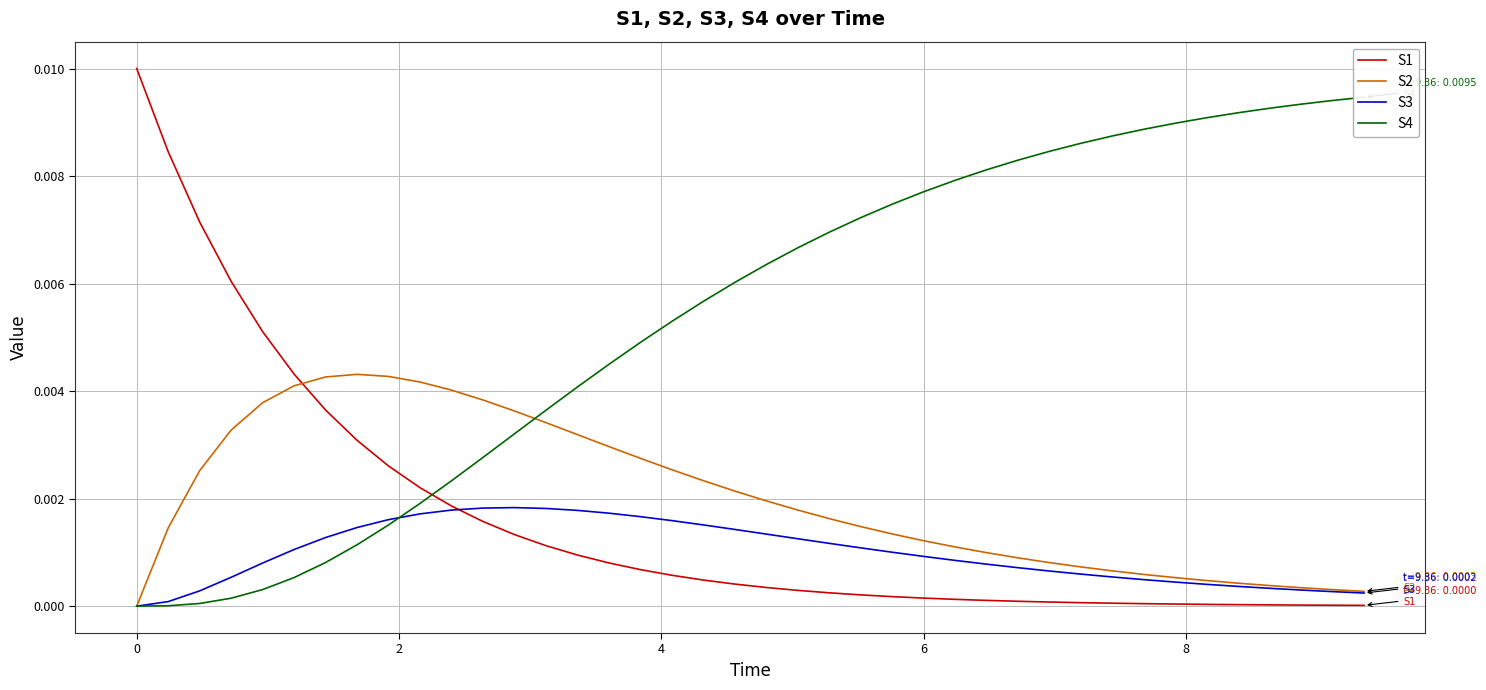

True or false: S2 and S4 cross at least once.

True